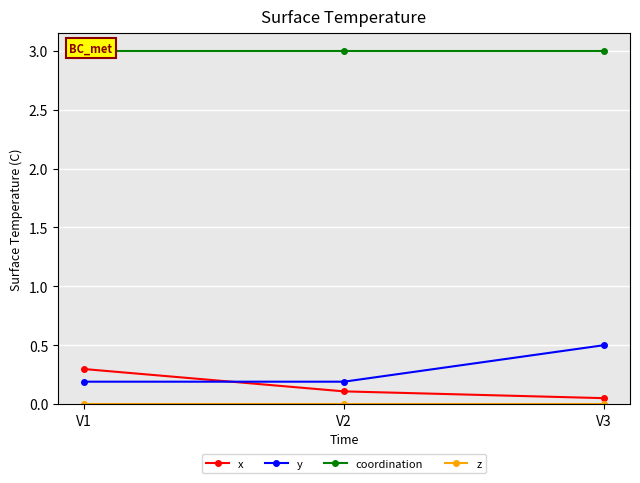

True or false: y has a value of 0.2 at V1.

True